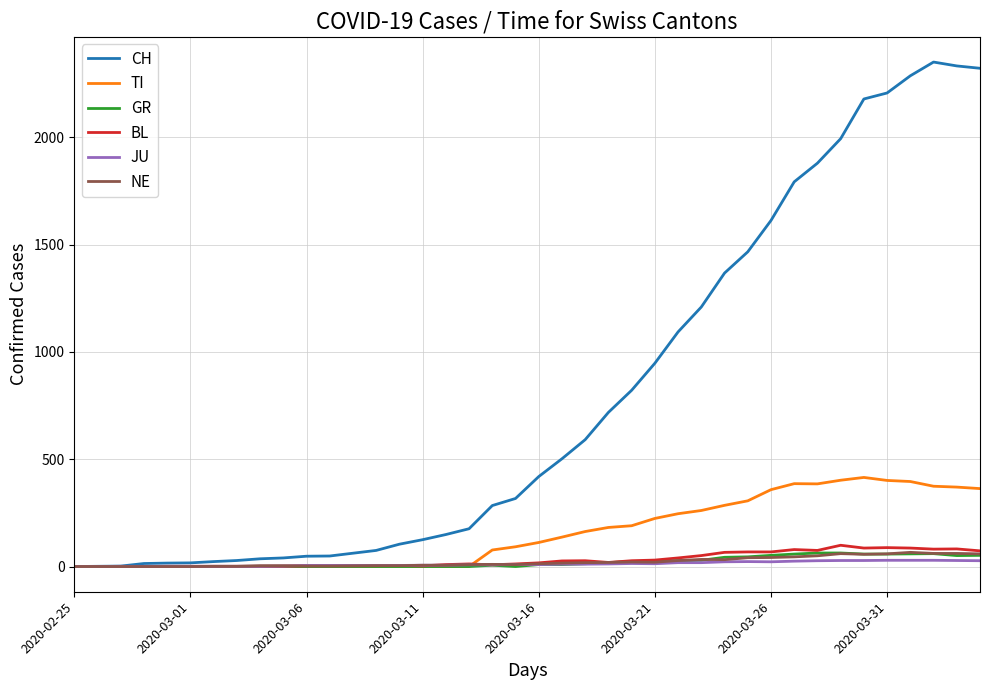

At how many categories does at least one series exceed 630?

17